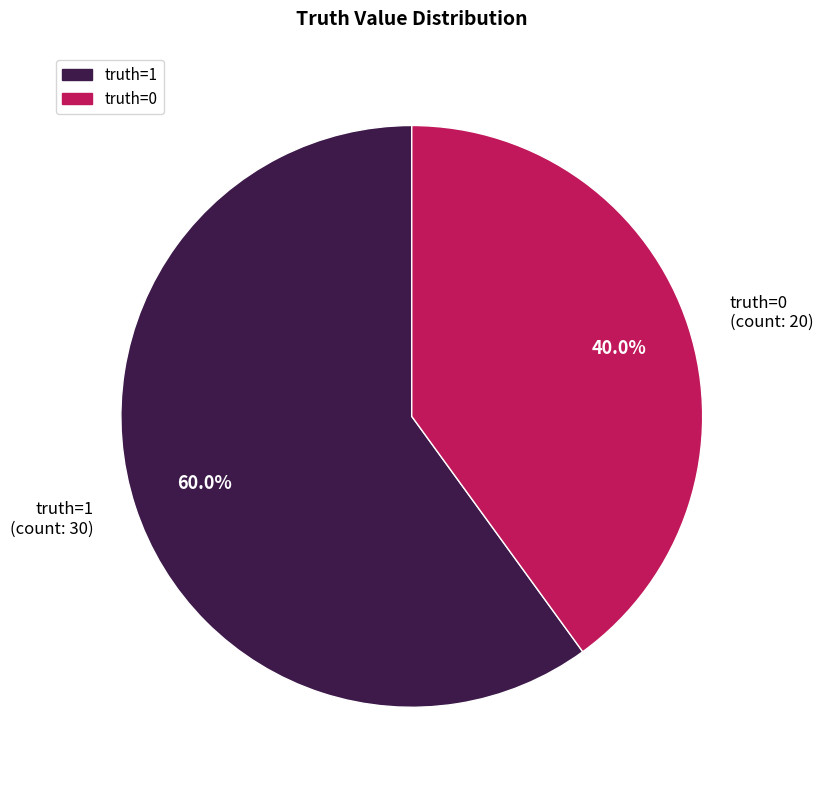

To the nearest percent, what is the average slice percentage?

50%